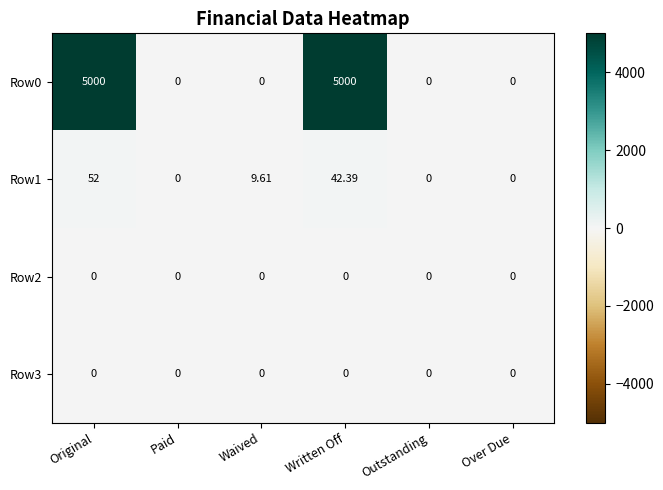

At which label is Row1 closest to 26?

Waived